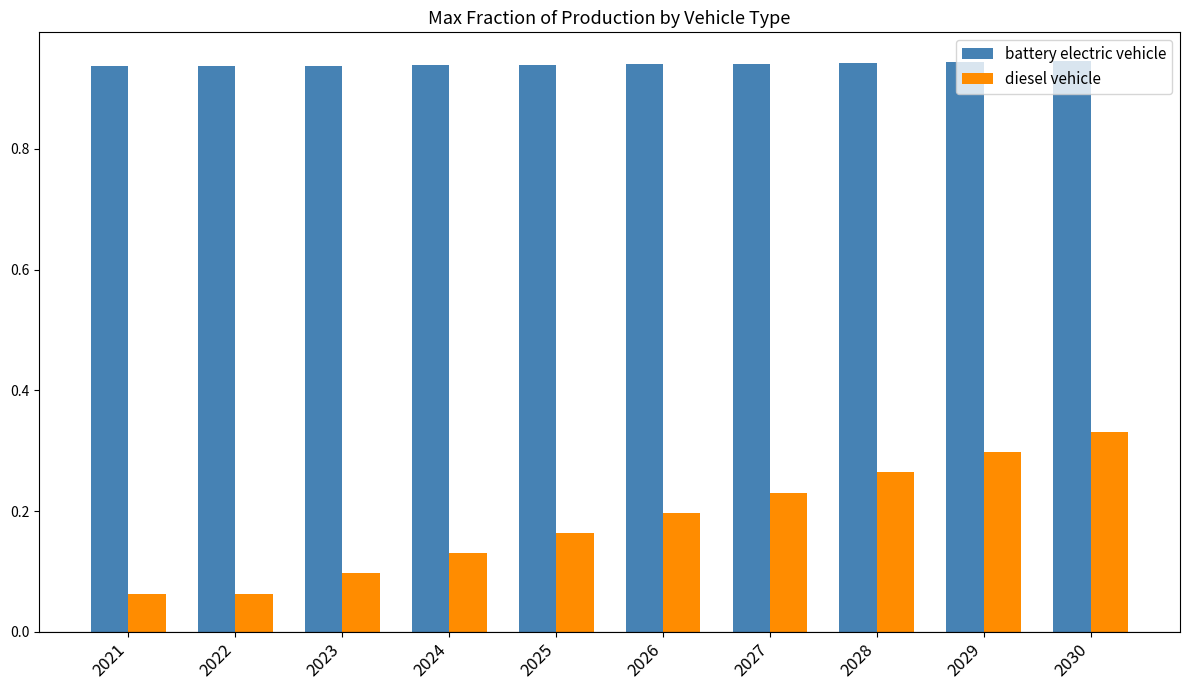

Is it true that diesel vehicle equals 0.3 at 2027?

False